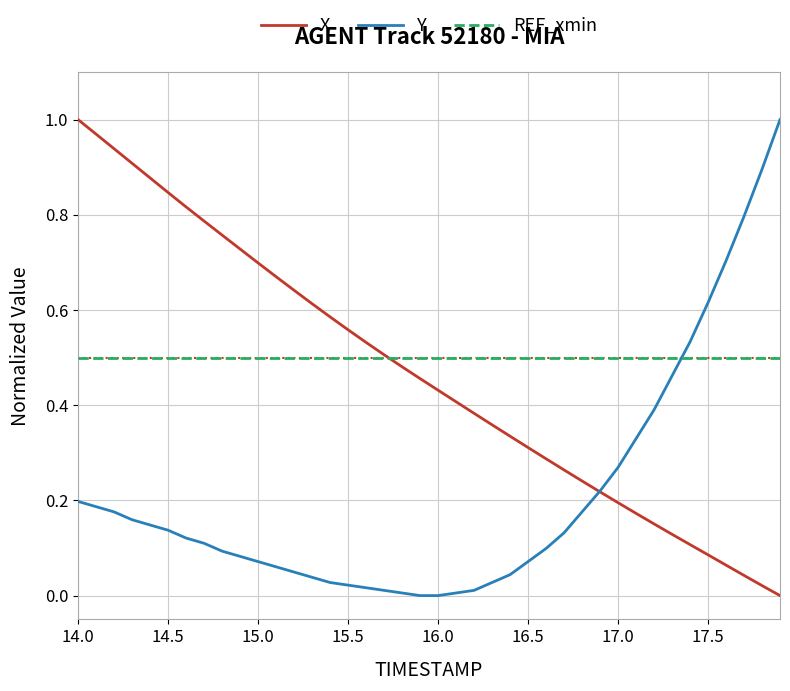

How many intersections are there between Y and REF_xmin?

1